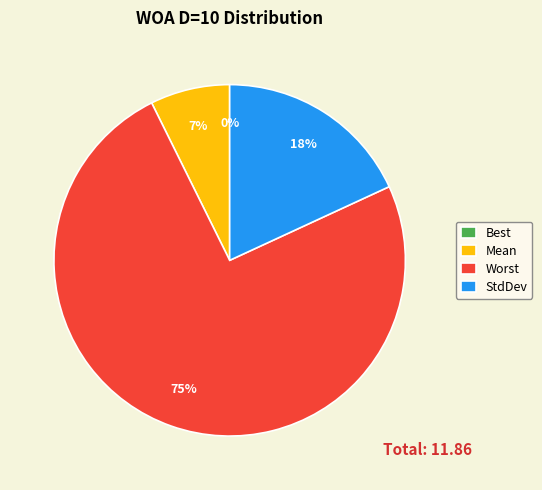

Does Worst represent more than half of the total?

Yes